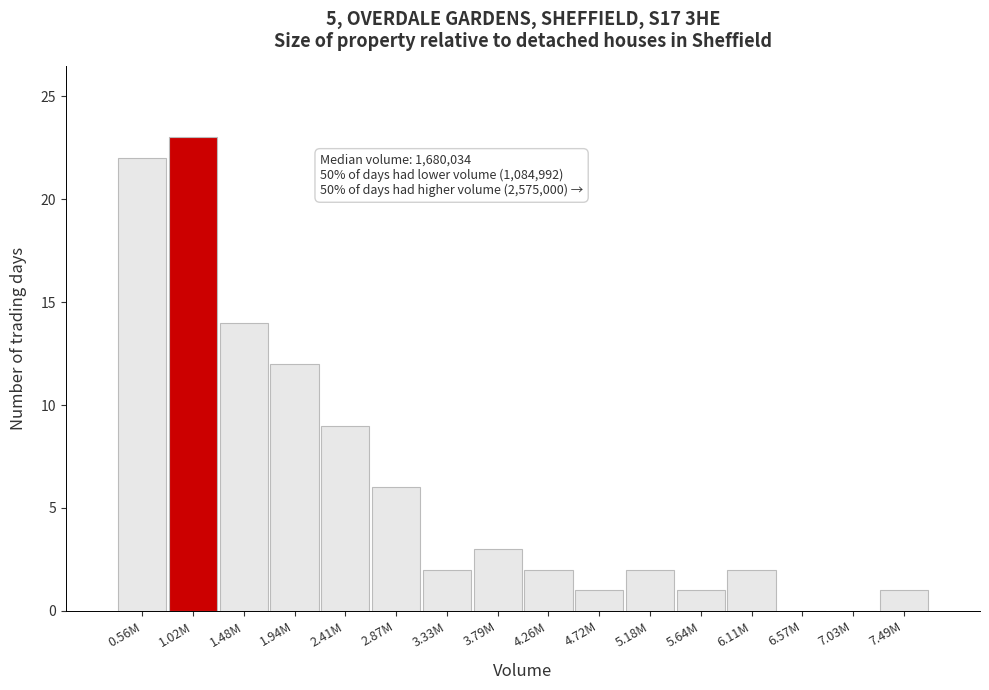

Reading left to right, list all the values displayed in this chart.

0.56M=22	1.02M=23	1.48M=14	1.94M=12	2.41M=9	2.87M=6	3.33M=2	3.79M=3	4.26M=2	4.72M=1	5.18M=2	5.64M=1	6.11M=2	6.57M=0	7.03M=0	7.49M=1